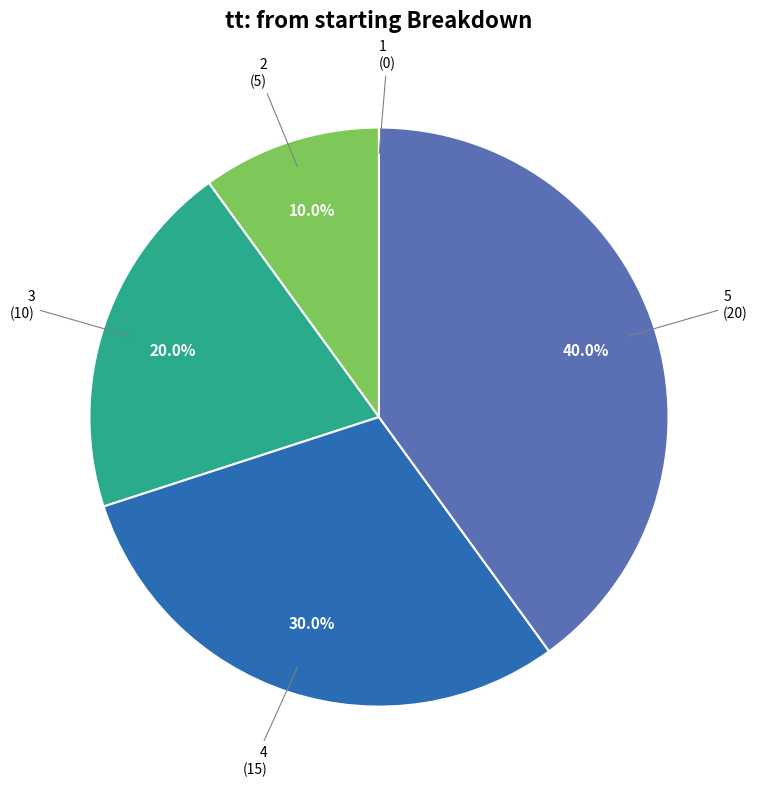

Is there any slice that represents more than half of the pie?

No